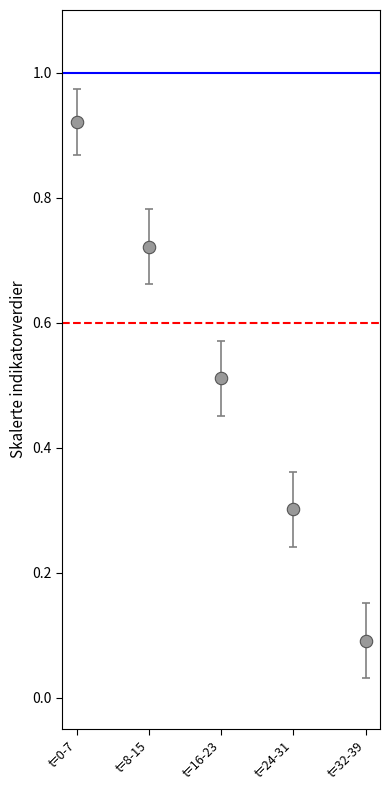

What is the average Y value?

0.5